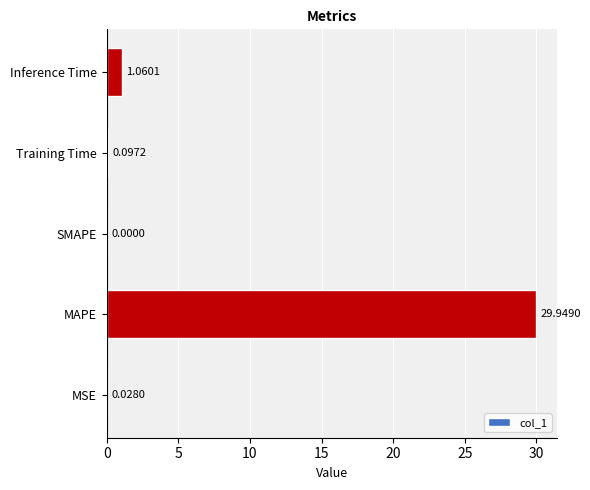

What is the maximum value shown in the chart?

29.9